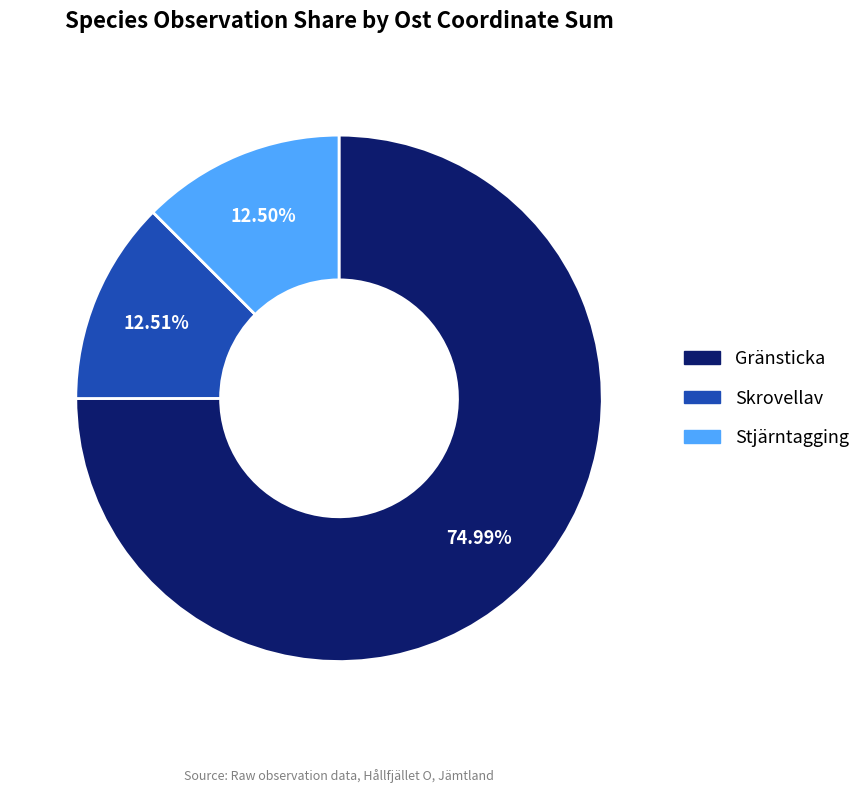

Is there any slice that represents more than half of the pie?

Yes